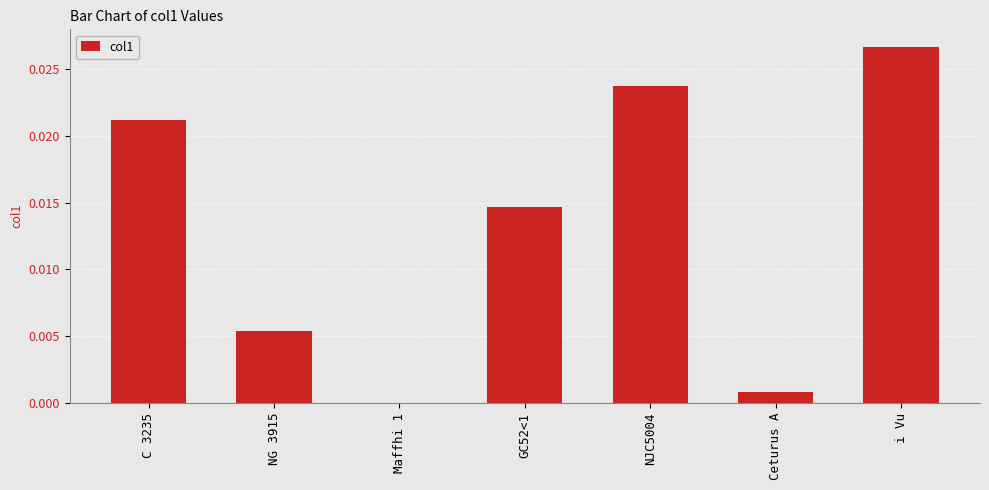

Which label corresponds to the largest value in the chart?

i Vu